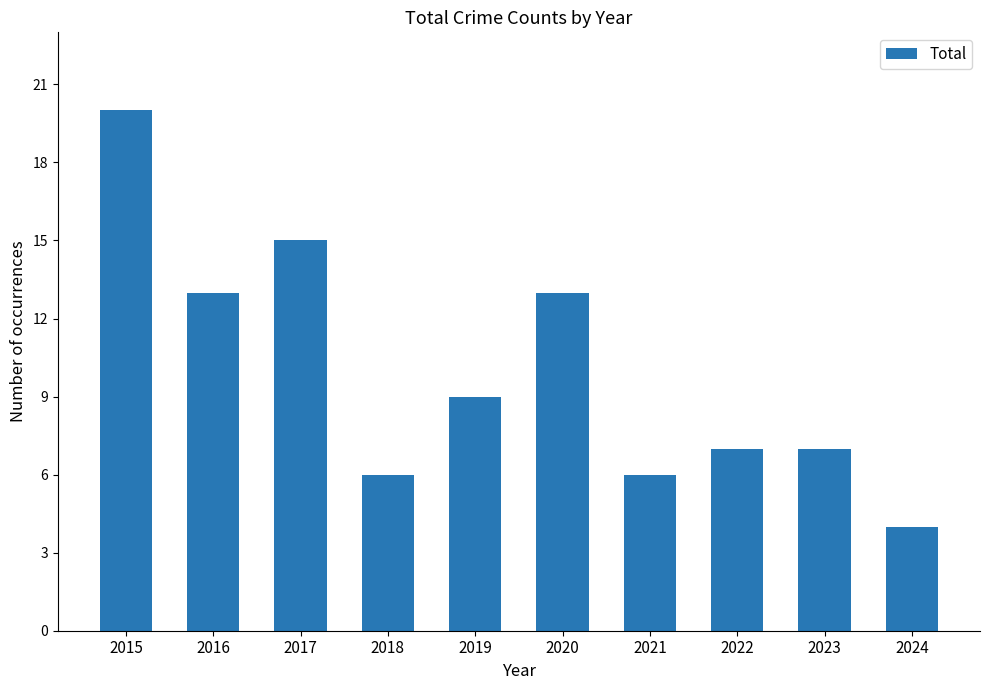

Read the value at 2017, to the nearest 10.

20